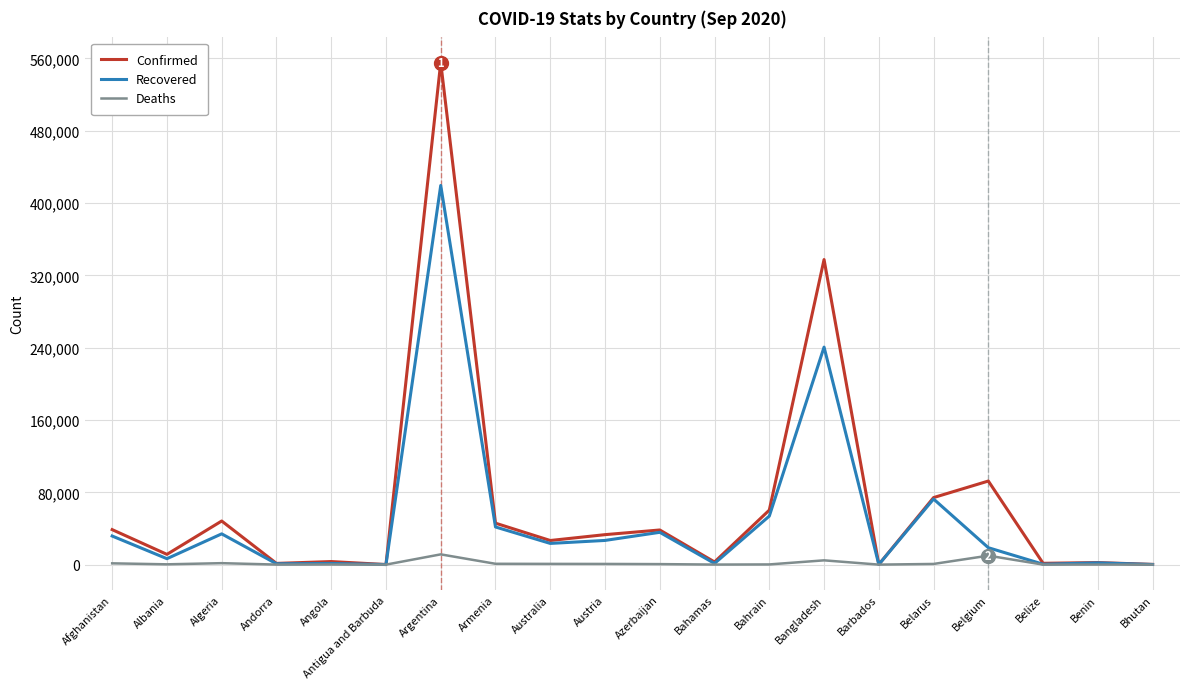

Rank the series by their maximum value, from lowest to highest.

Deaths, Recovered, Confirmed